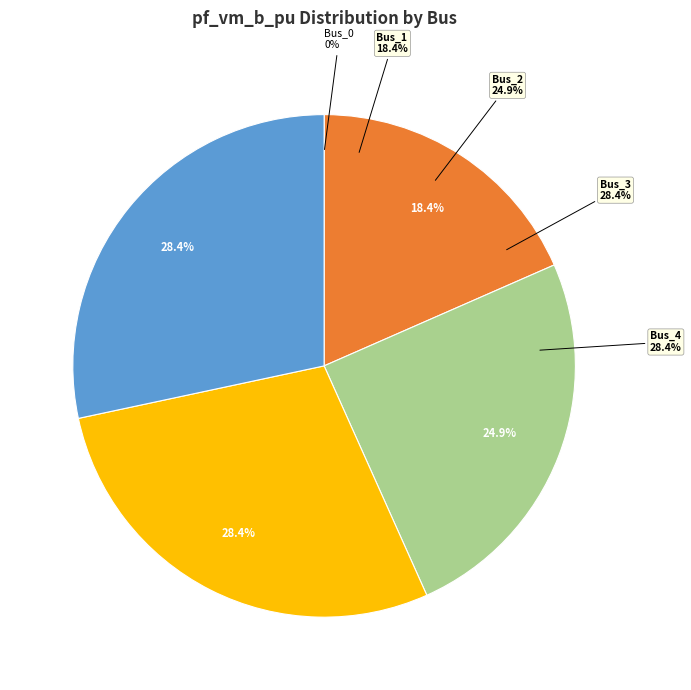

To the nearest percent, what is the difference between the largest and smallest slice percentages?

28%